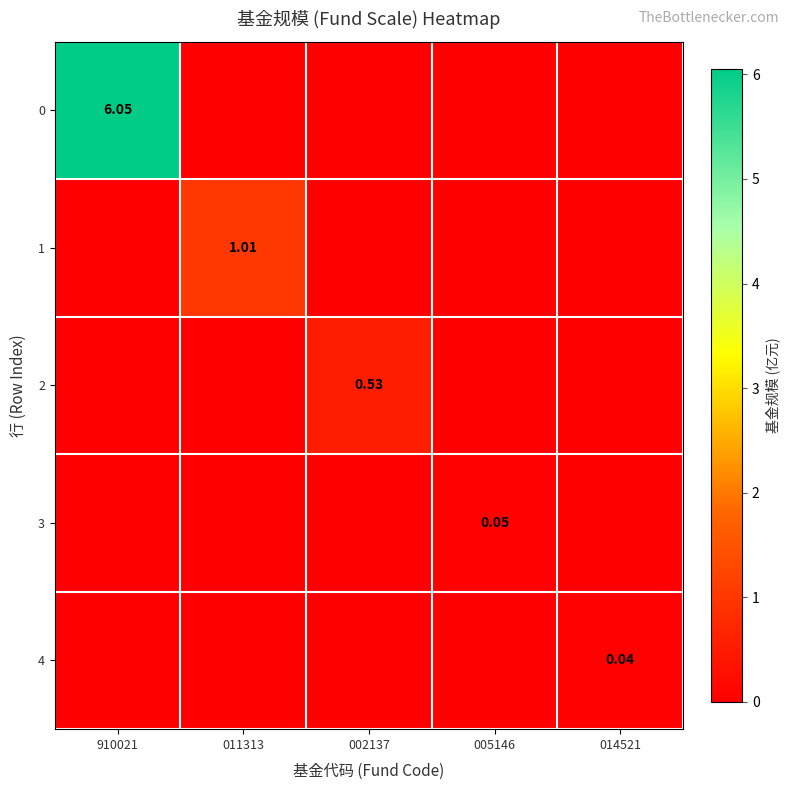

What is the difference between the maximum and second lowest values in the 2 series?

0.5